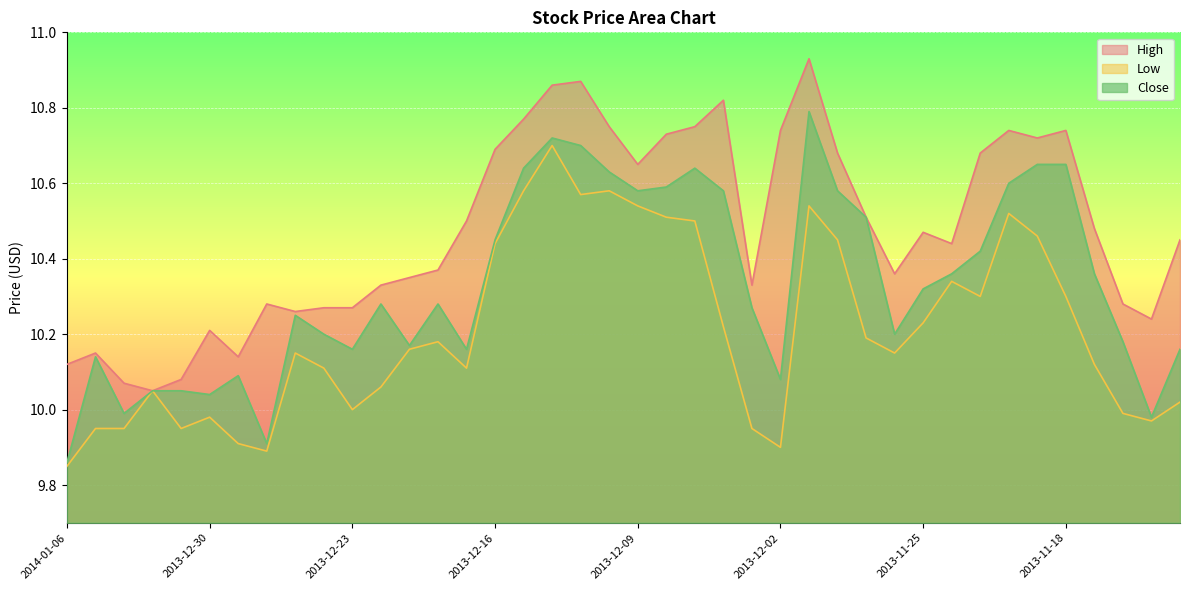

What is the sum of all Low values?

408.4